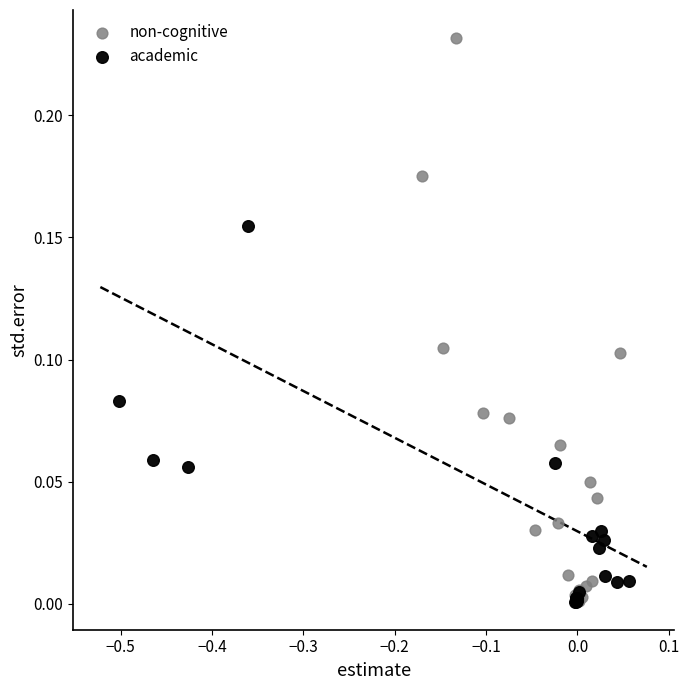

Which series contains the highest Y value?

non-cognitive